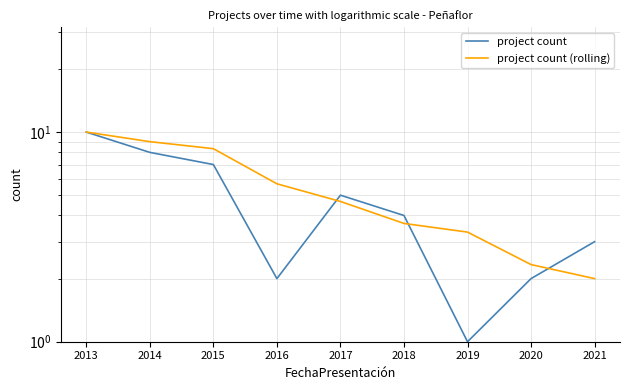

Is this an area chart (filled region under the line)?

No